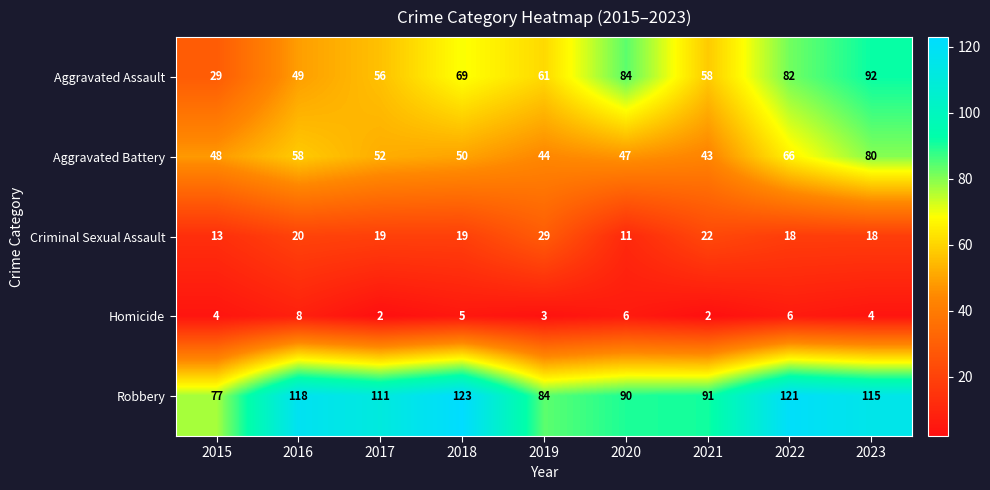

The value of Homicide at 2023 is 4. True or false?

True